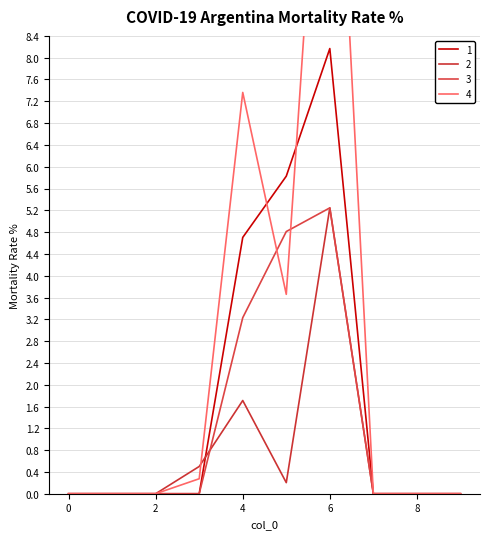

Between 3 and 8, which series saw the biggest shift?

2